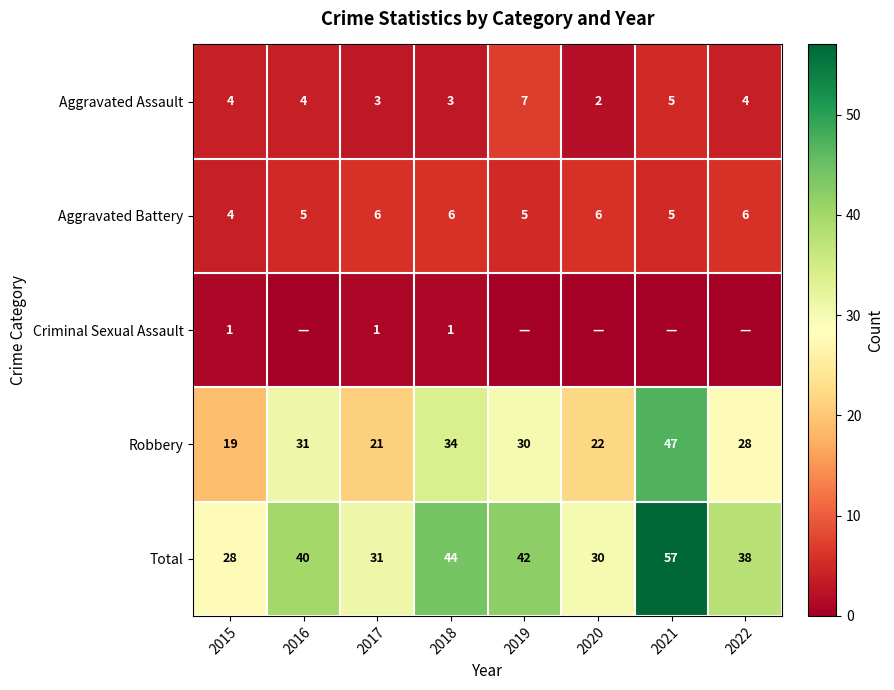

At which category does the chart reach its peak across all series?

2021